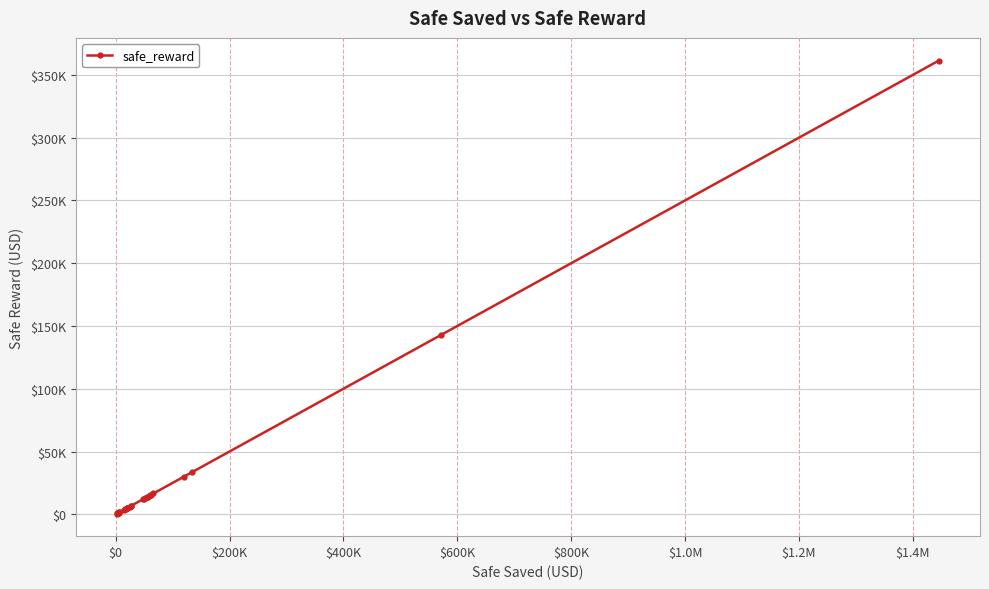

Reading right to left, transcribe all the data shown in this chart.

361489.8	143070.4	33649.5	29999.7	16559.7	15704.3	14966.8	14091.5	13623.6	12751.6	12530.4	12171.2	6855.3	6720.9	6113.3	5192.8	5097.3	5033.8	4448.9	4272.1	3717.8	1582.2	1467.4	1348.1	969.4	927.0	868.1	668.7	608.6